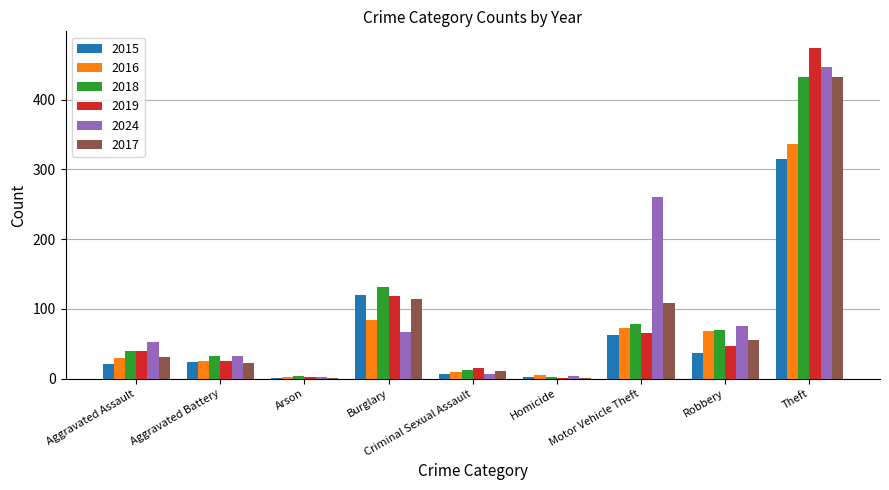

Between Criminal Sexual Assault and Robbery, which series saw the biggest shift?

2024